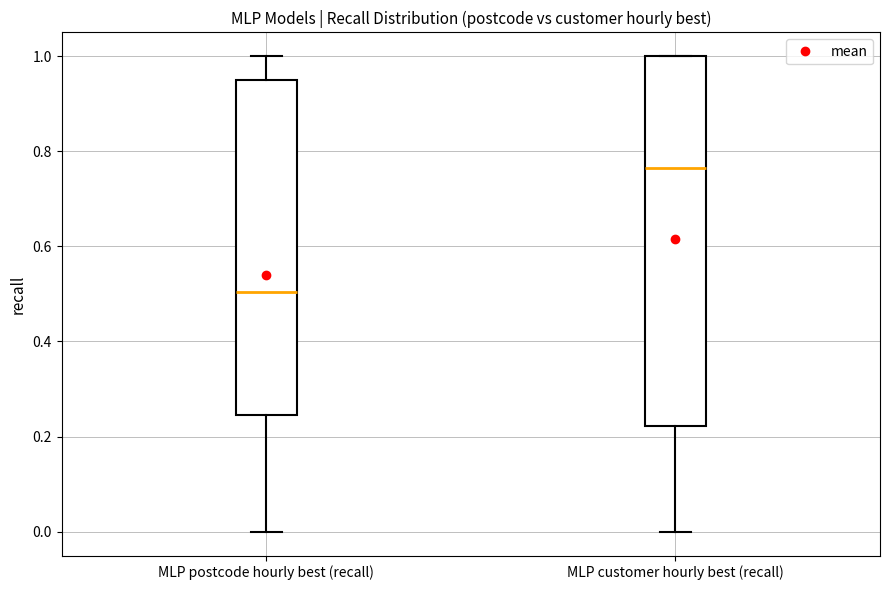

Reading left to right, transcribe this box plot: for each box, give where its median line is, the range the box spans, and where its two whiskers end, as read against the y-axis. The values are not printed on the chart, so give them approximately, as read against the axis.

MLP postcode hourly best (recall): median 0.50, box 0.24 to 0.96, whiskers 0.00 to 1.00
MLP customer hourly best (recall): median 0.76, box 0.22 to 1.00, whiskers 0.00 to 1.00